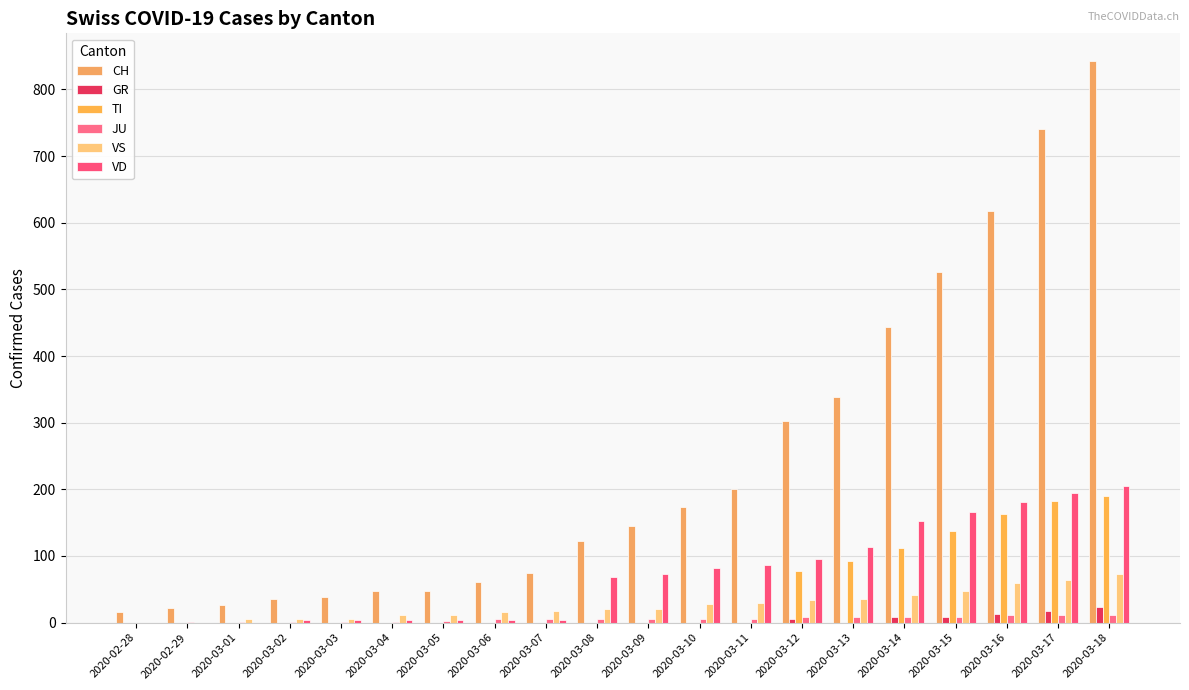

What is the average value of the VS series?

26